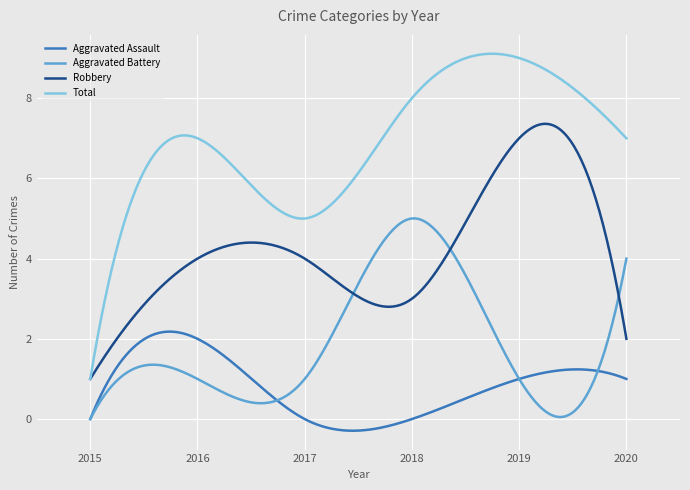

List the series in order of their peak value, lowest first.

Aggravated Assault, Aggravated Battery, Robbery, Total